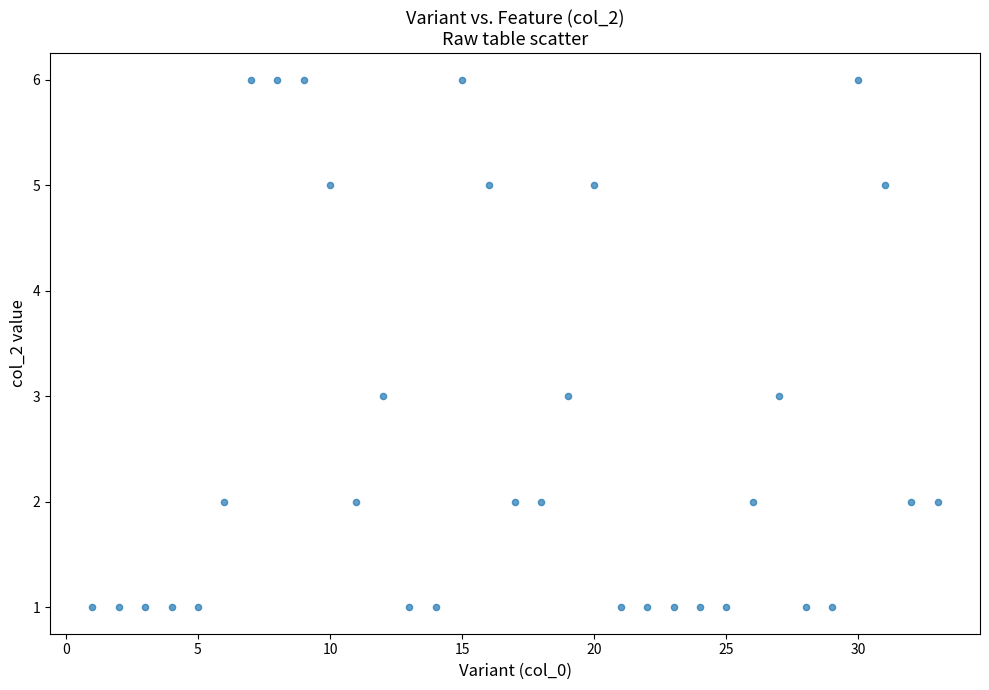

What is the range of X values (max minus min)?

32